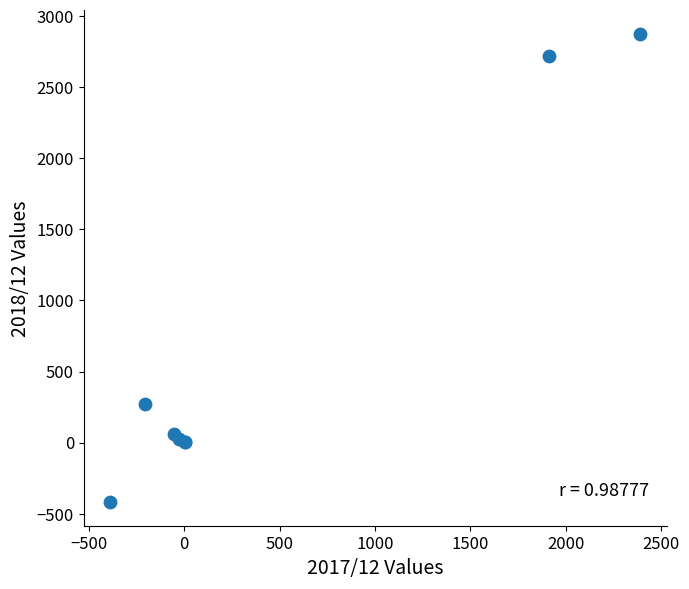

What Y value in the scatter plot is closest to 1228?

269.0